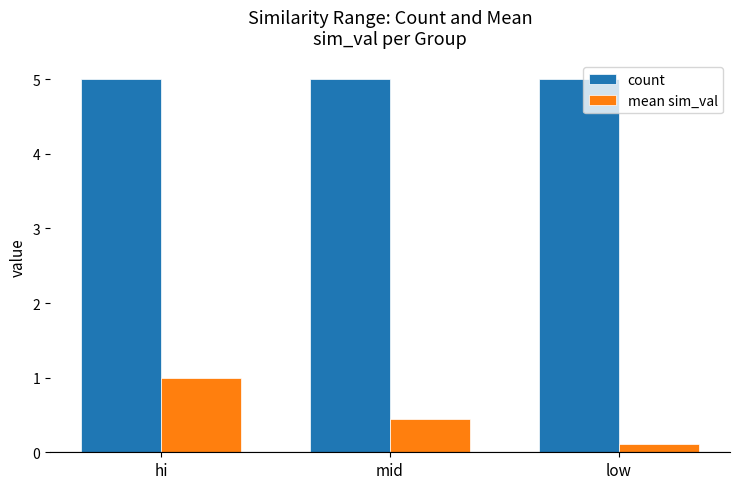

Is it true that count equals 5.0 at hi?

True